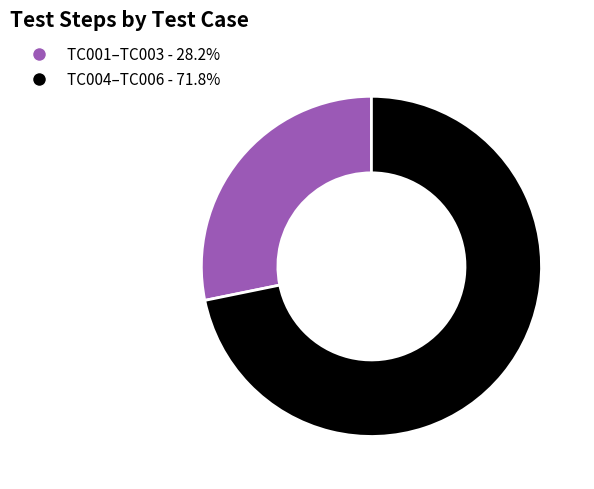

How many segments does this pie chart have?

2